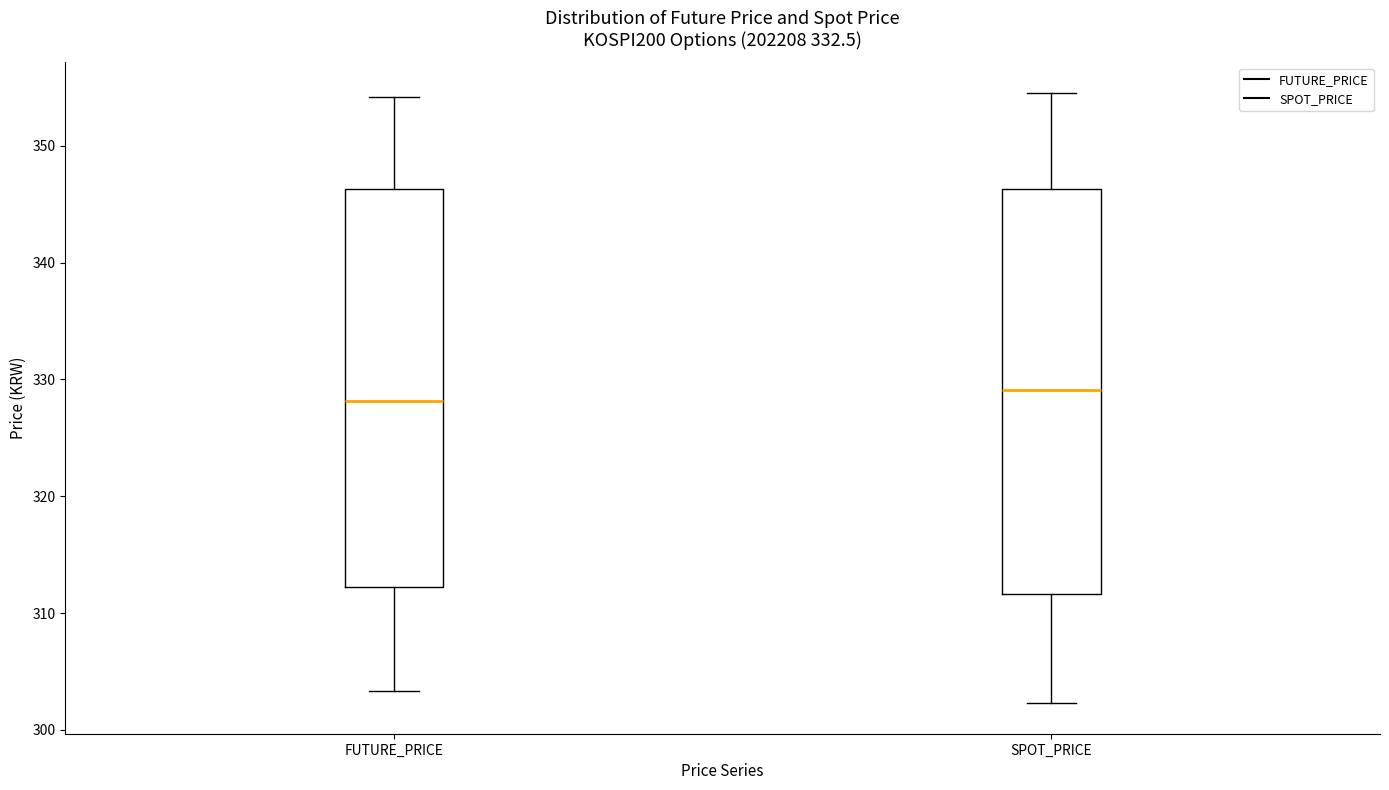

Where is the upper edge of the box for SPOT_PRICE on the y-axis? The values are not printed on the chart, so give them approximately, as read against the axis.

346